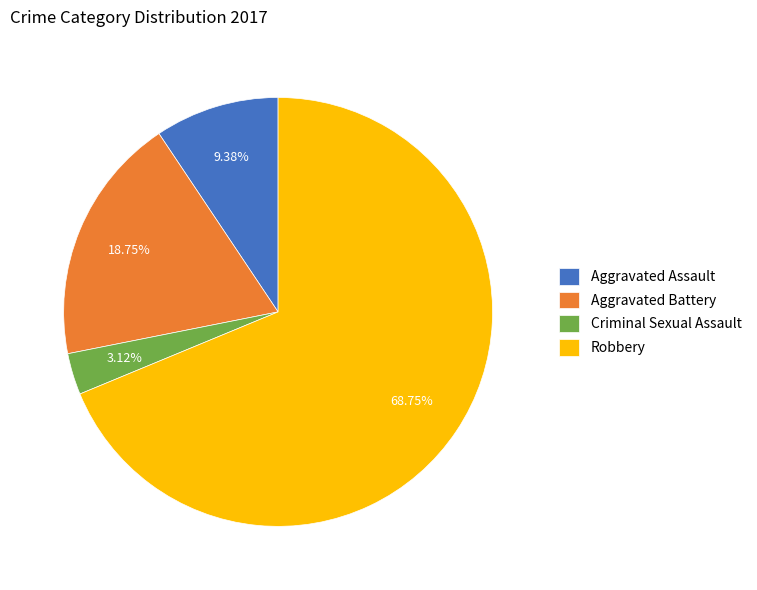

Between Aggravated Battery and Aggravated Assault, which is larger?

Aggravated Battery